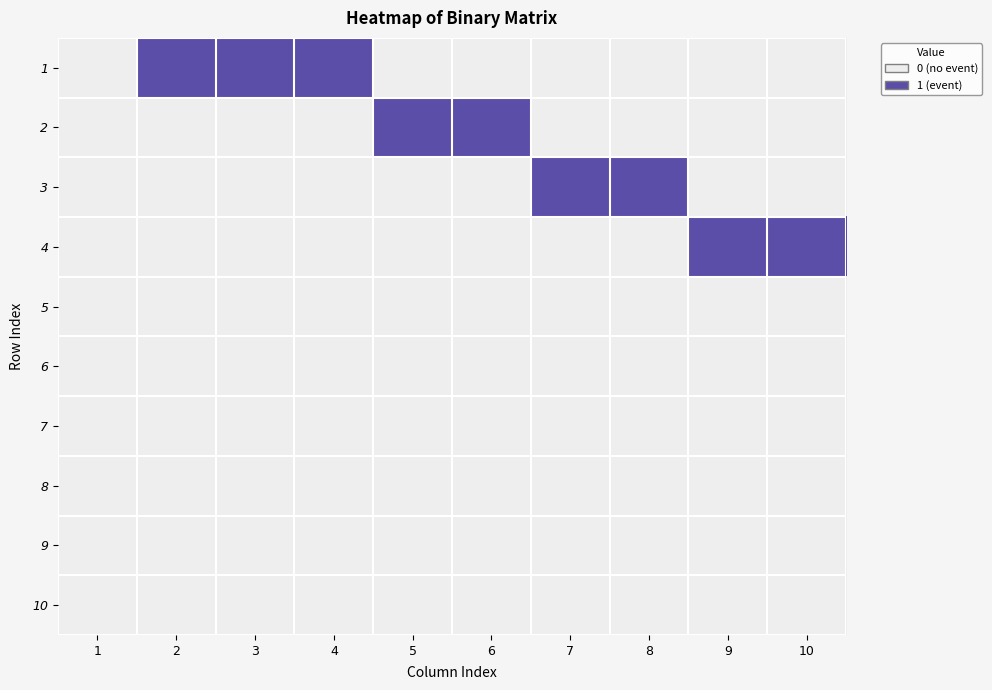

At how many categories does at least one series exceed 0?

9